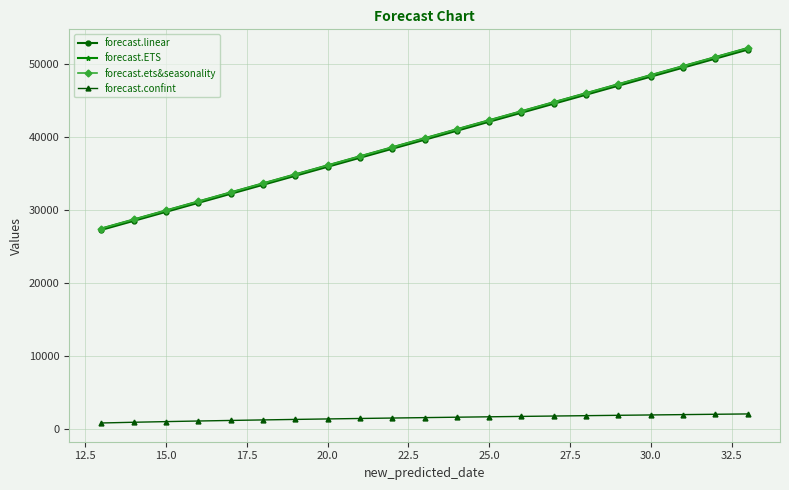

Does the chart have visible grid lines?

Yes